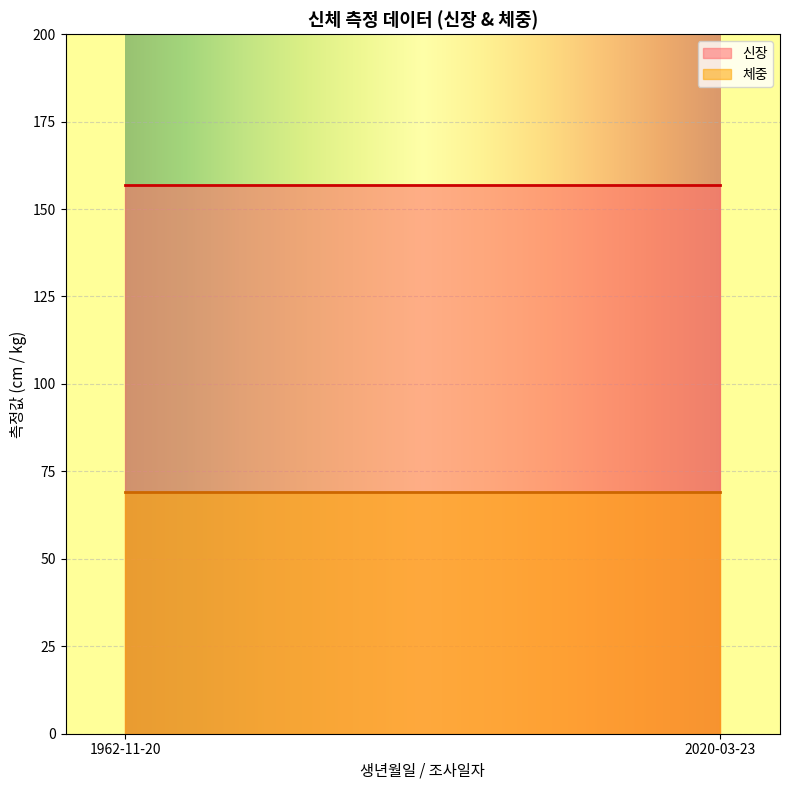

Is it true that 체중 equals 97 at 2020-03-23?

False